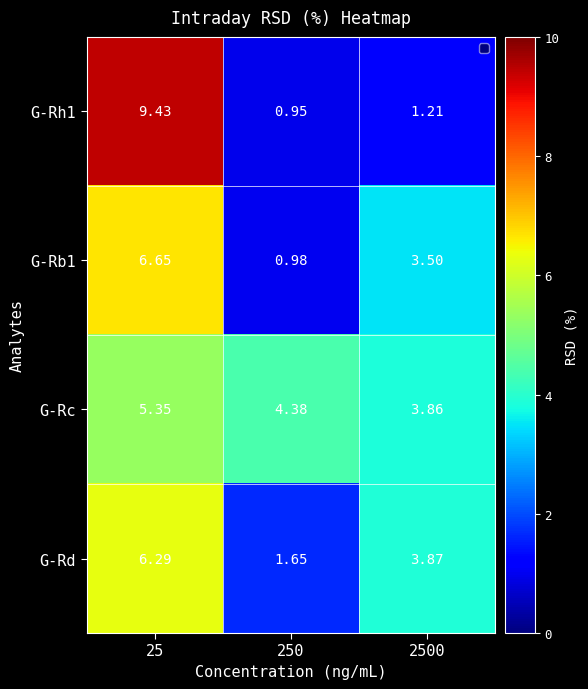

At how many categories does at least one series exceed 7?

1